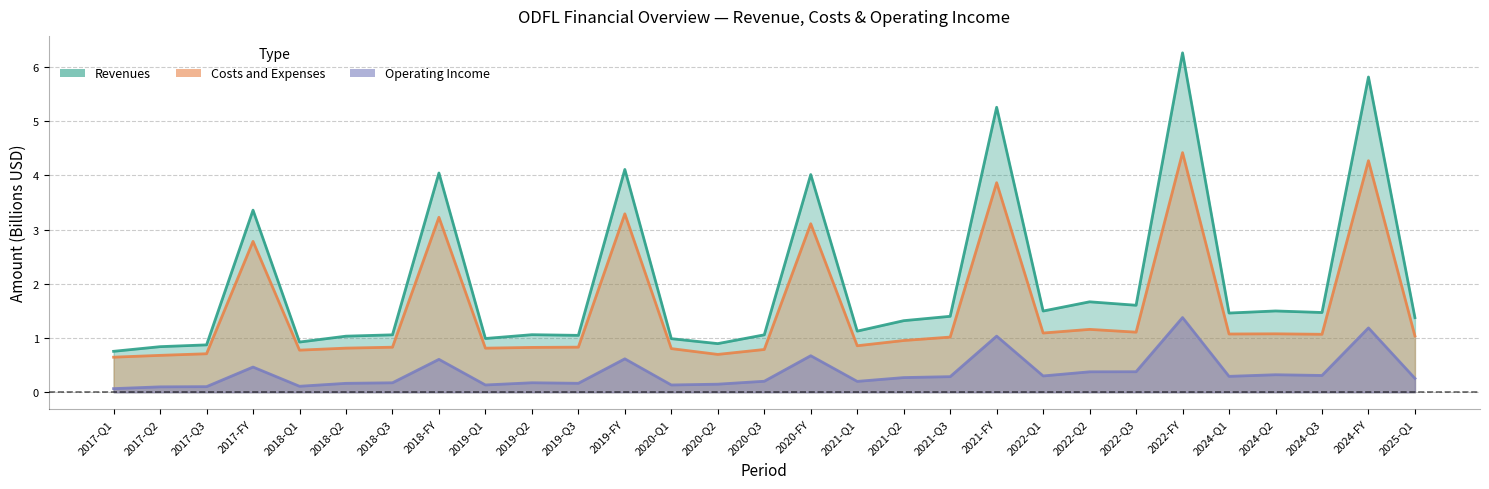

Is the value of Operating Income at 2024-Q3 greater than the value of Revenues at 2019-Q3?

No